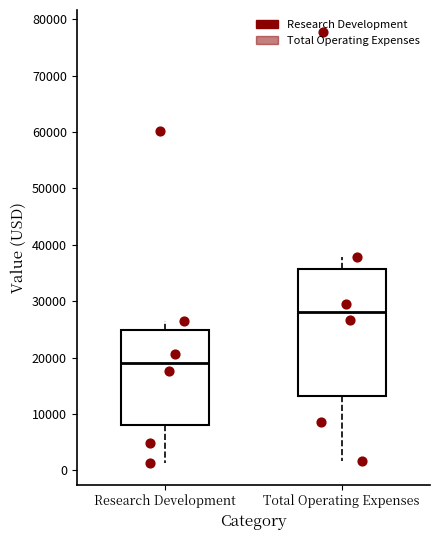

Where does the upper whisker of the box for Total Operating Expenses end on the y-axis? The values are not printed on the chart, so give them approximately, as read against the axis.

38000